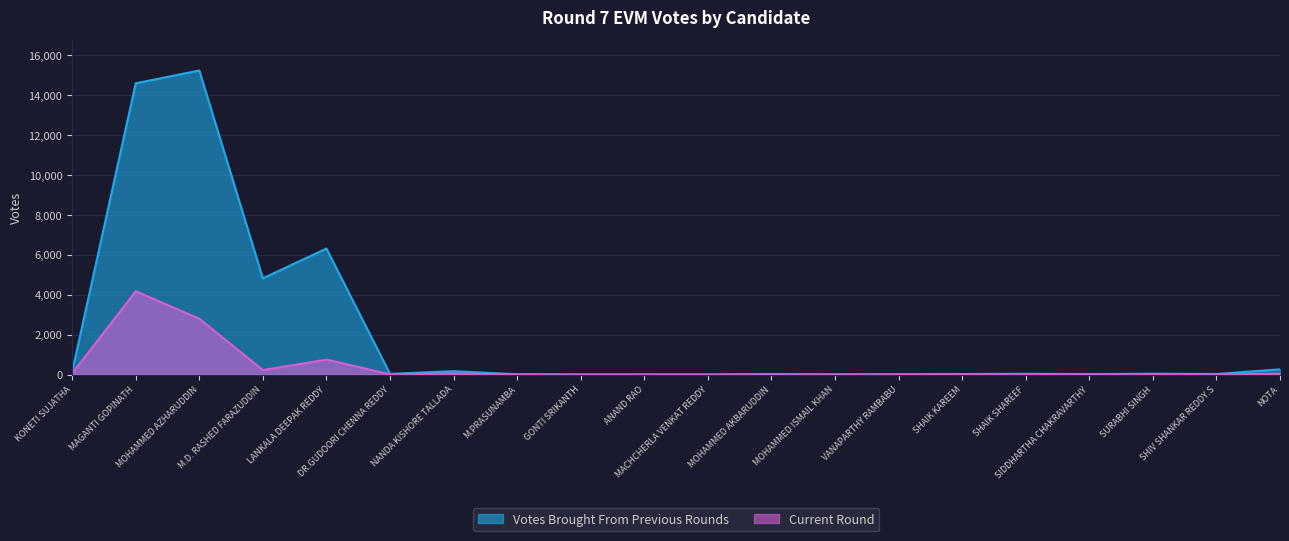

Where does the Votes Brought From Previous Rounds series first go above 37?

KONETI SUJATHA